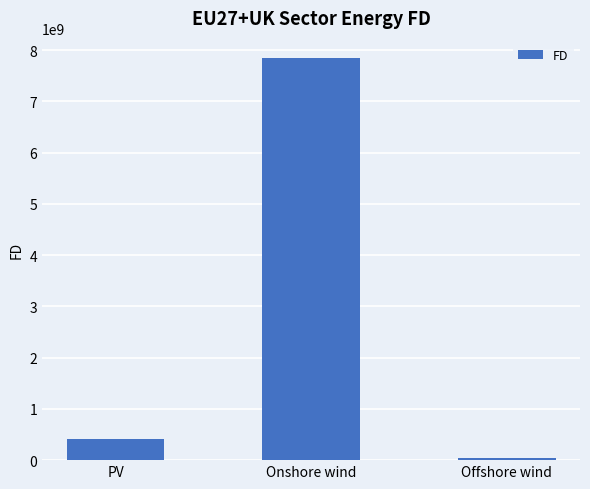

What is the change in value from PV to Offshore wind?

-370635582.8